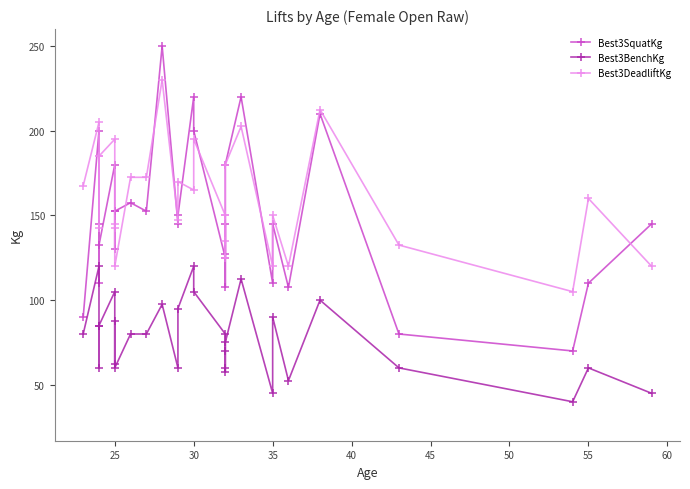

Which series has the largest range (max minus min)?

Best3SquatKg